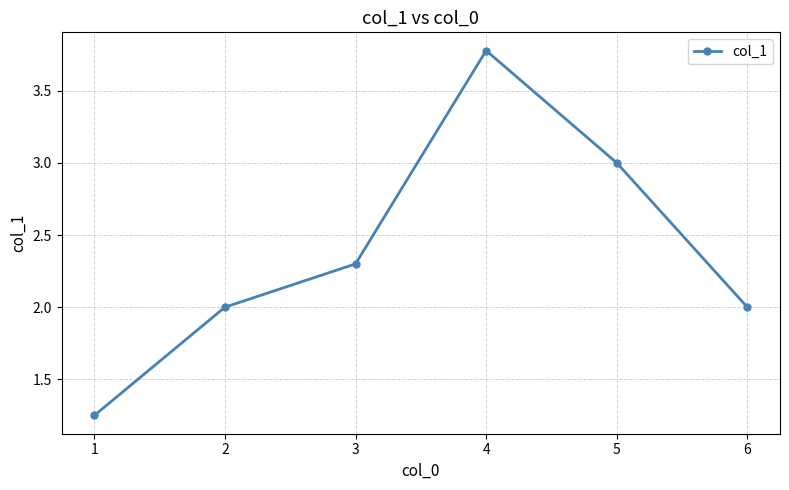

How many lines are shown in the chart?

1